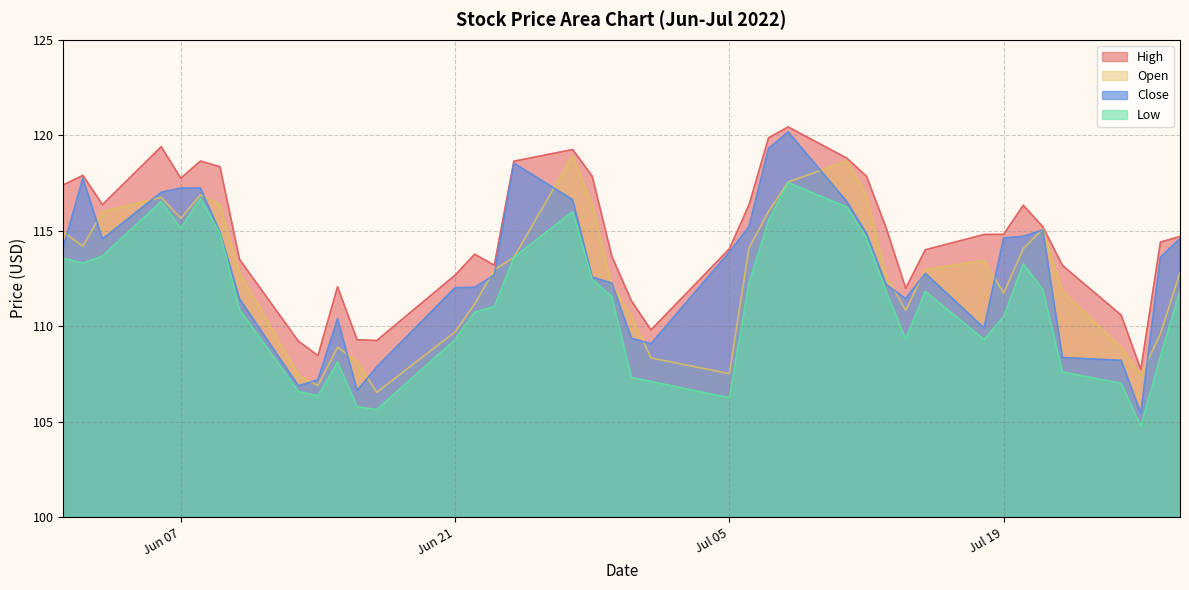

At how many categories does at least one series exceed 107?

40